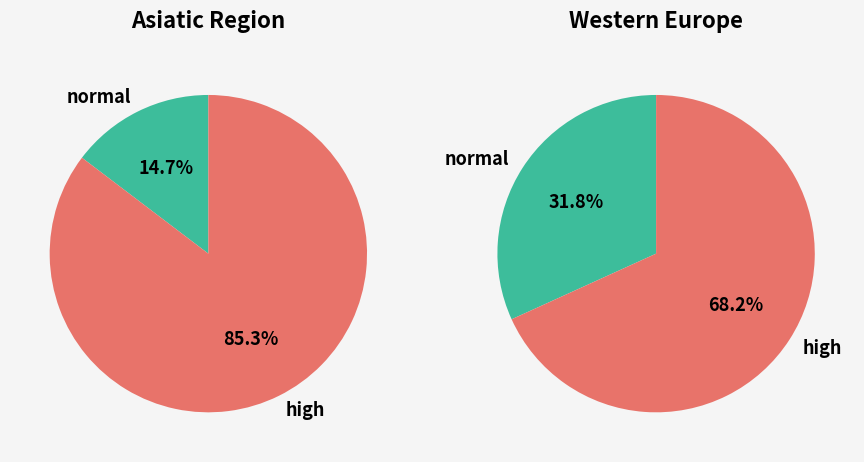

Does Pacific Region account for over 50% of the chart?

No